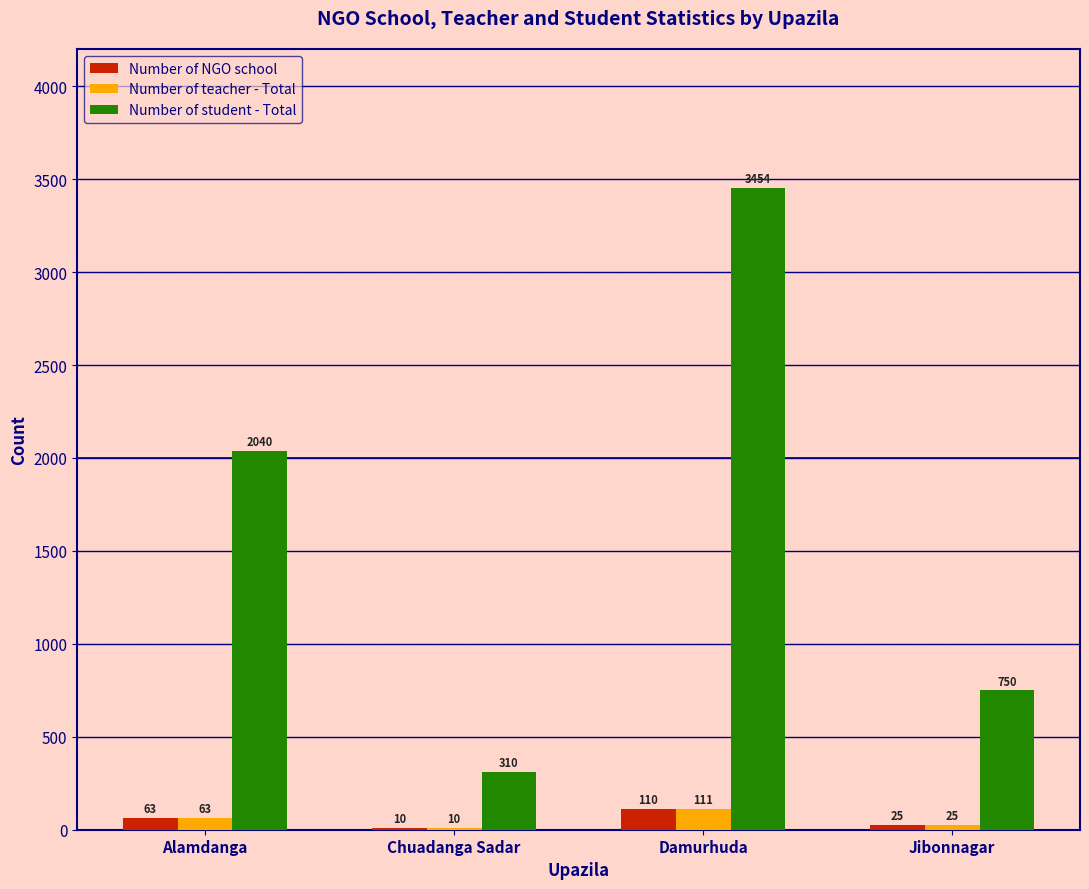

What is the difference between the Number of teacher - Total values at Jibonnagar and Damurhuda?

86